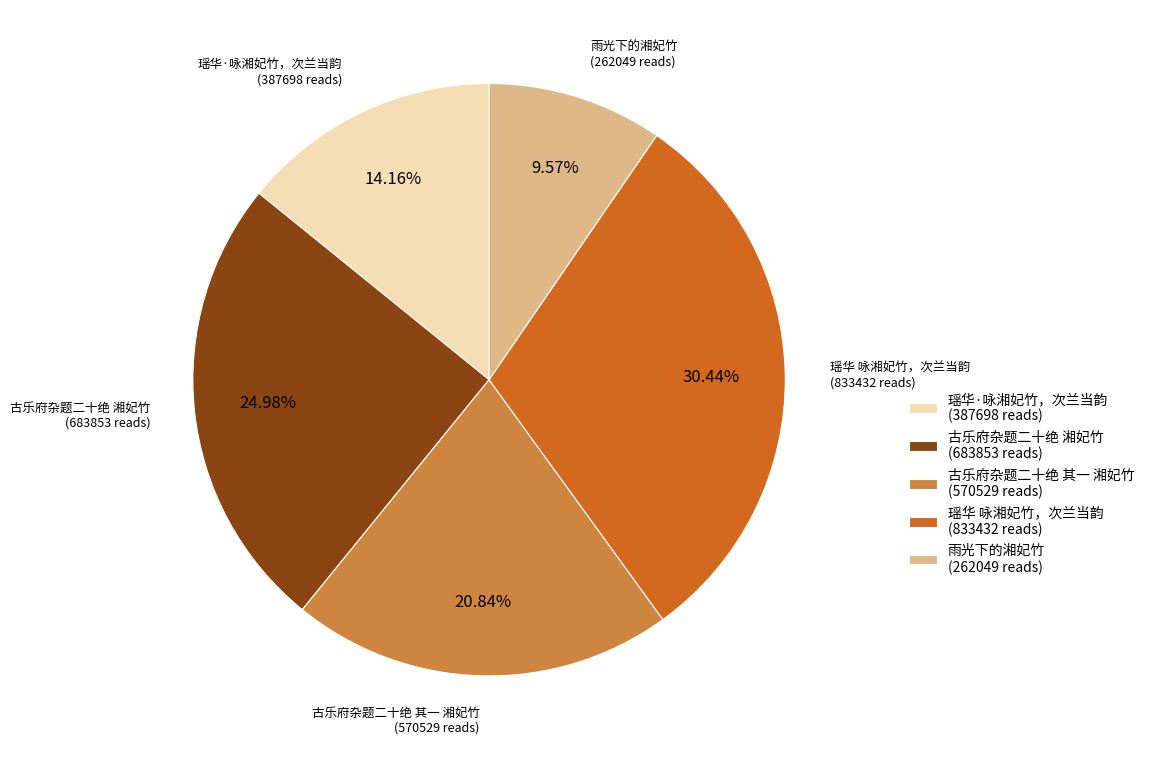

To the nearest percent, what percentage of the pie is 雨光下的湘妃竹?

10%